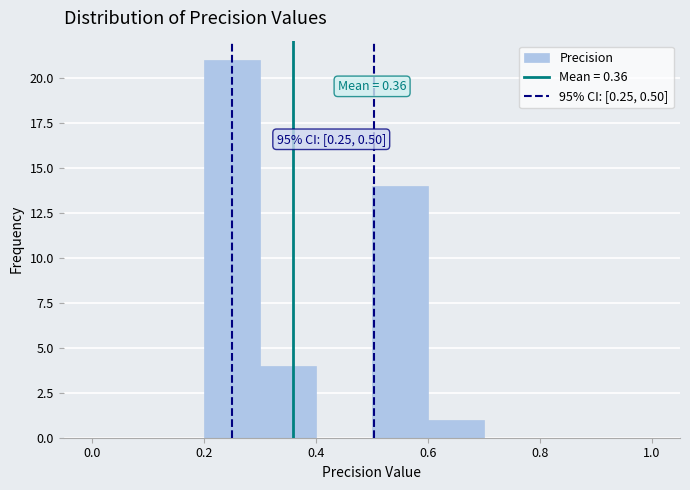

Over which range of the x-axis is the bar tallest?

0.2 to 0.3